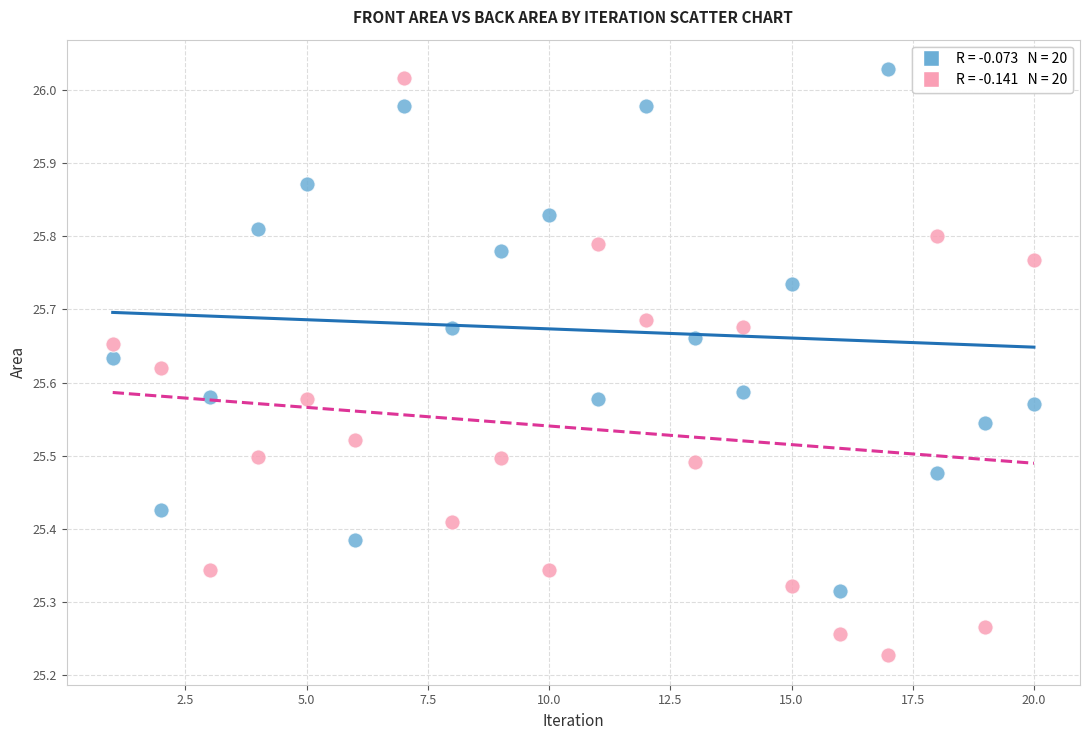

Across all data points, what is the range of X values (max minus min)?

19.0